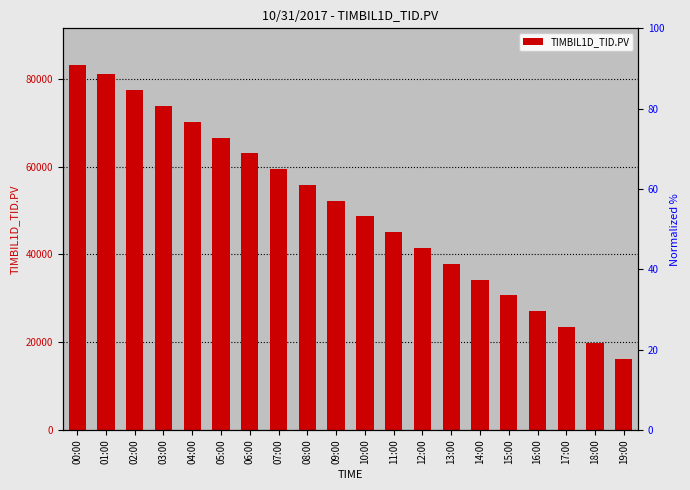

Which label corresponds to the smallest value in the chart?

19:00